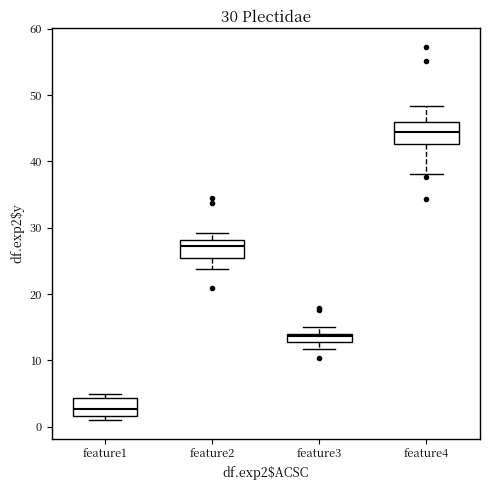

Which box's median line is the lowest?

feature1